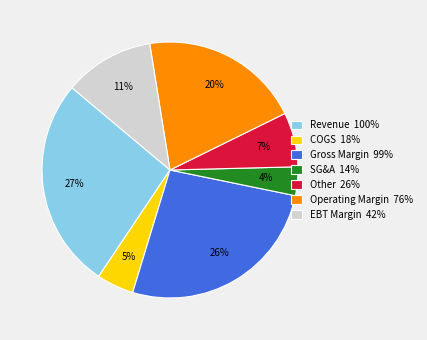

Do SG&A and COGS together represent more than half of the pie?

No